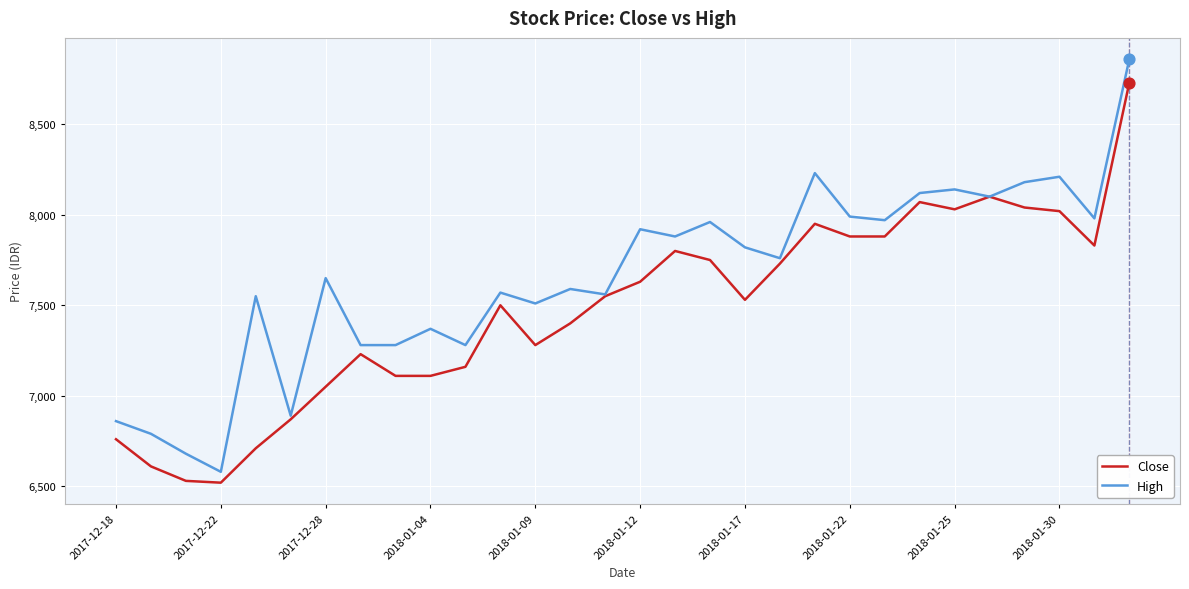

Which series has the largest total across all categories?

High